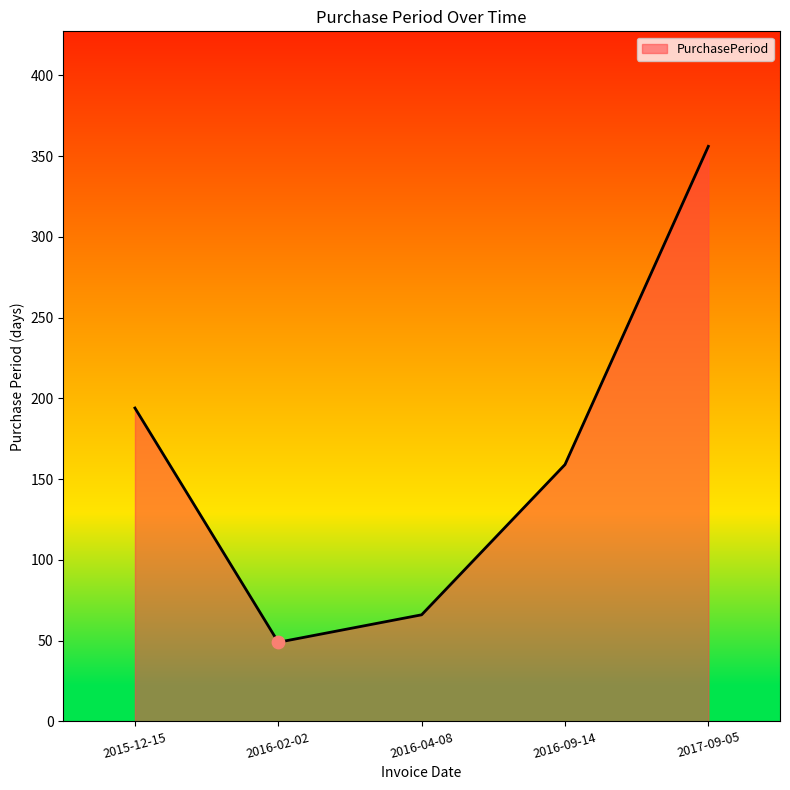

Between 2017-09-05 and 2016-09-14, which is larger?

2017-09-05